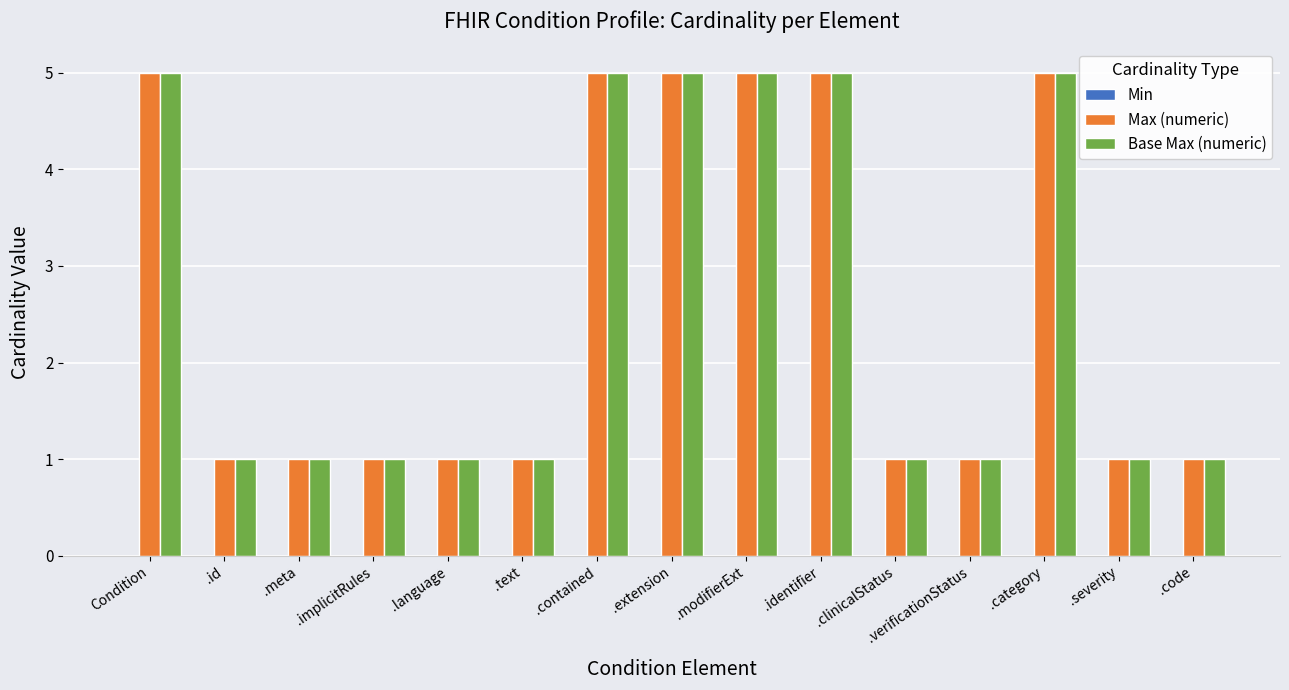

What value does the Max (numeric) series have at .category?

5